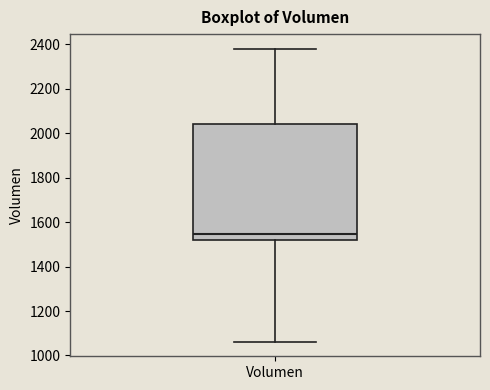

Read this box plot against the y-axis: the position of the median line, the range covered by the box, and the ends of both whiskers. The values are not printed on the chart, so give them approximately, as read against the axis.

median 1540, box 1520 to 2040, whiskers 1060 to 2380